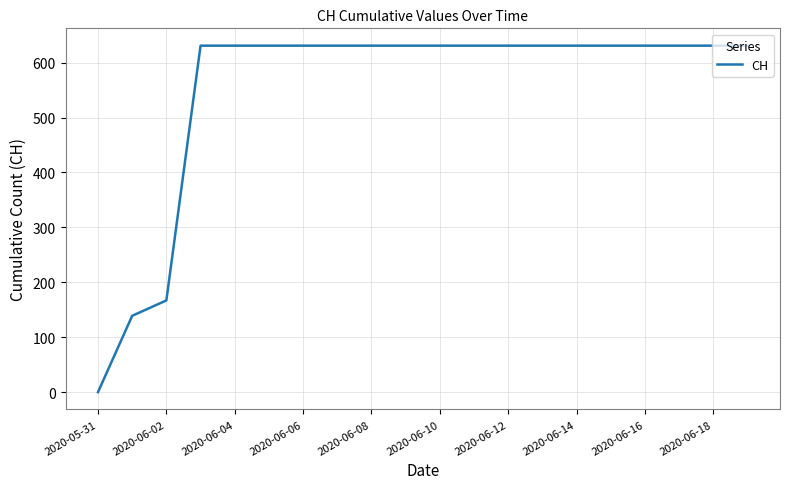

What is the maximum value shown in the chart?

631